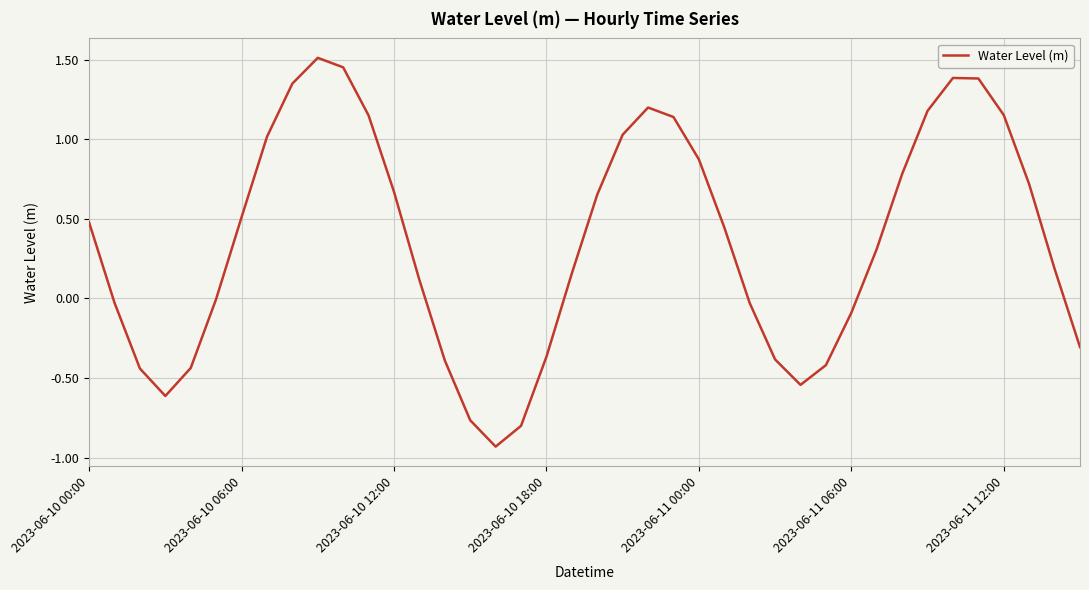

What is the smallest value displayed?

-0.9